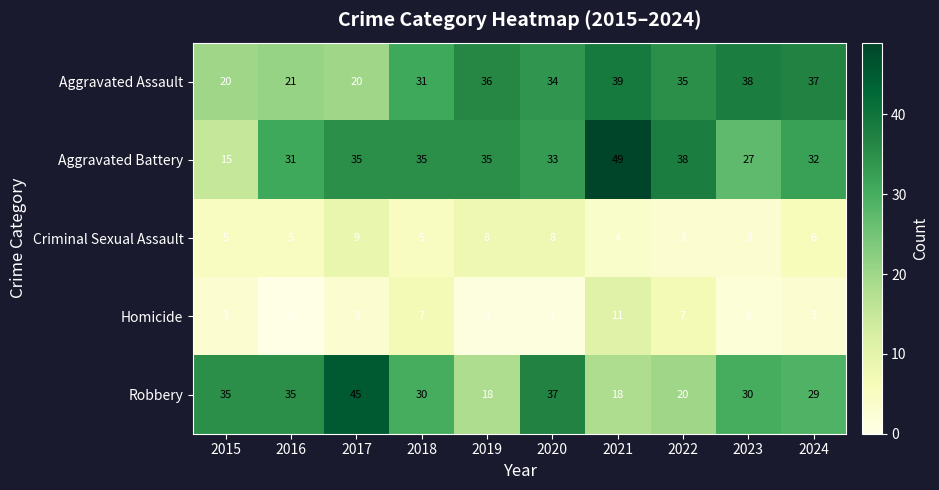

Which label corresponds to the largest value in the chart?

2021